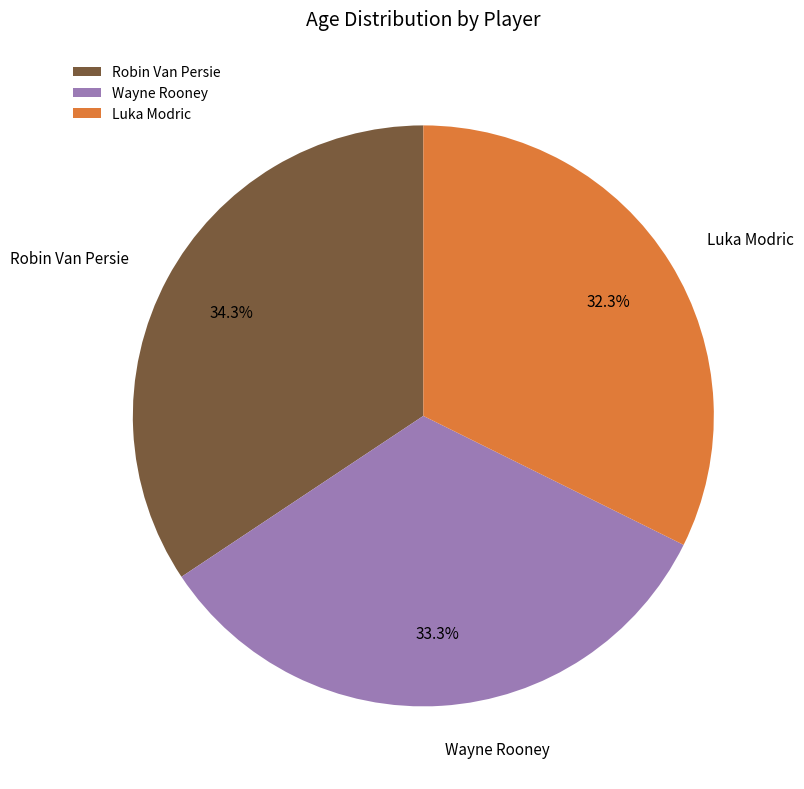

To the nearest percent, what is the average slice percentage?

33%